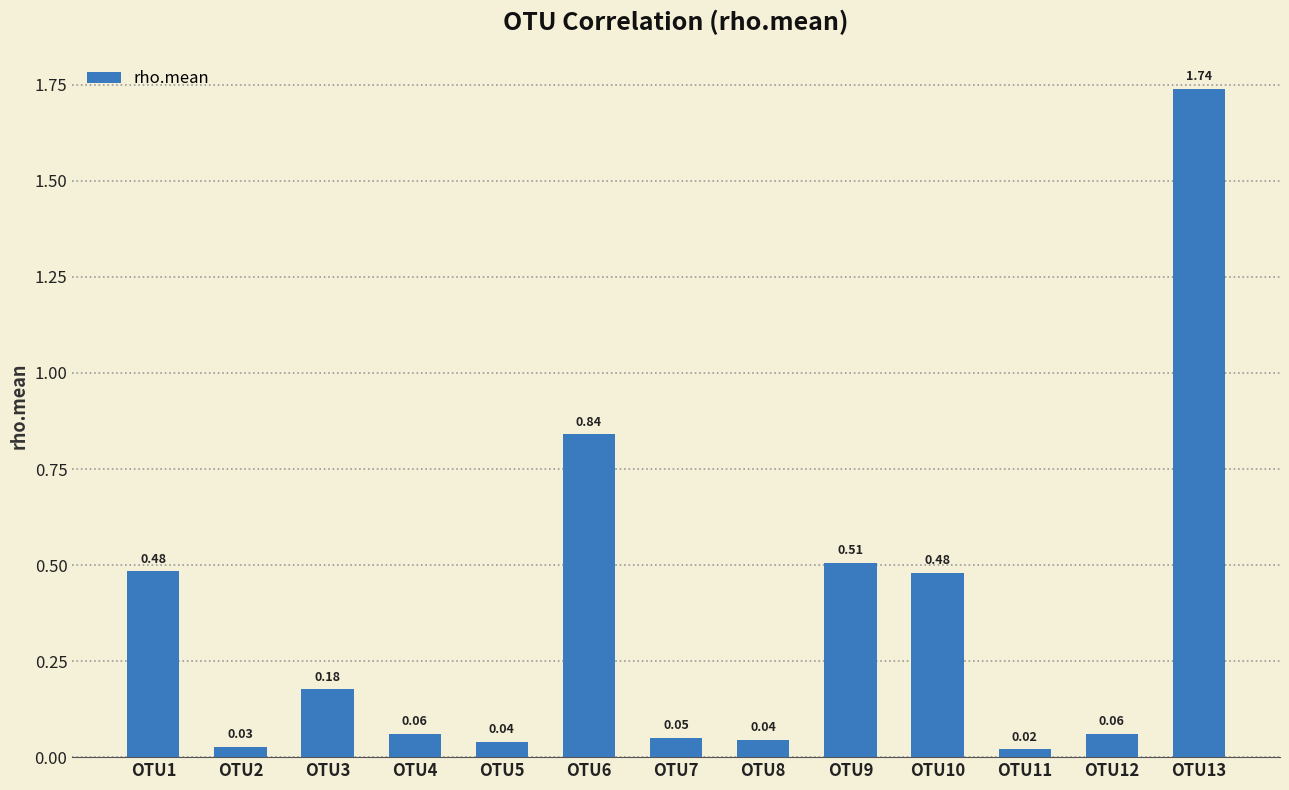

What is the change in value from OTU10 to OTU13?

+1.3